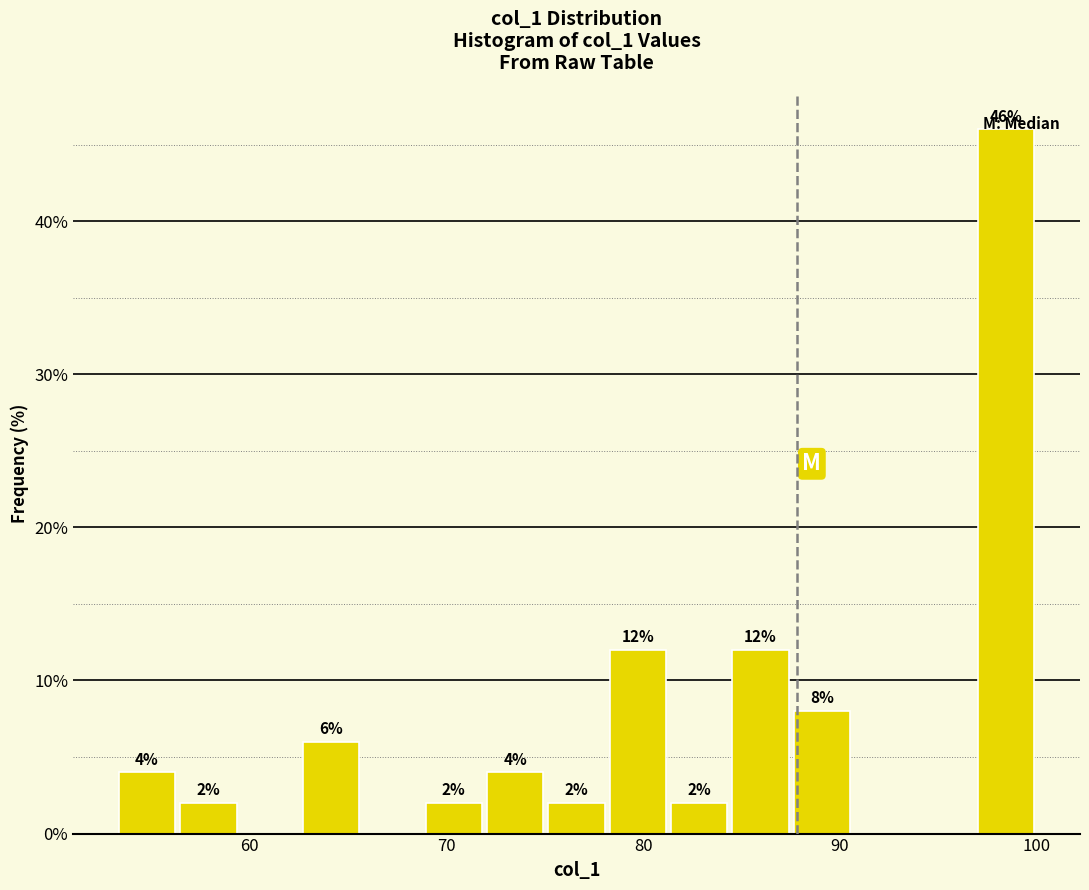

Read against the x-axis, roughly where is the centre of the tallest bar?

98